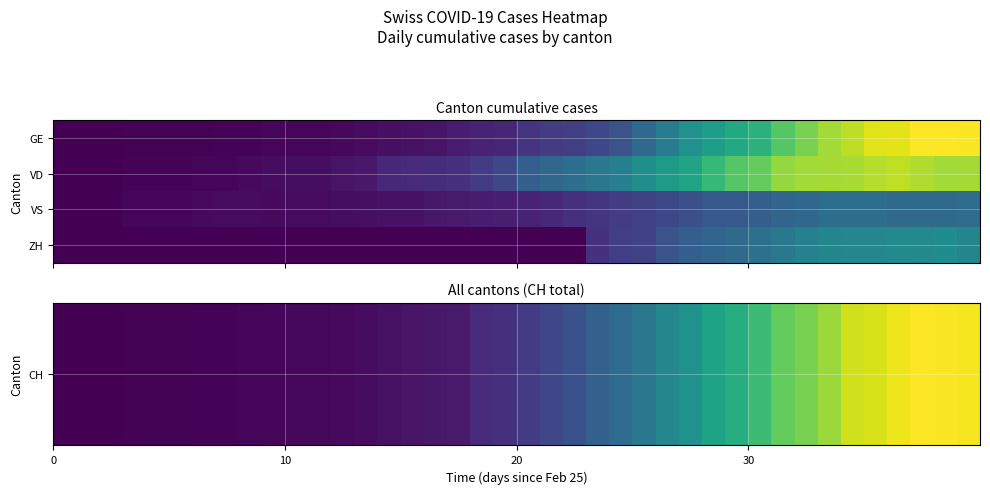

What is the greatest value displayed?

2349